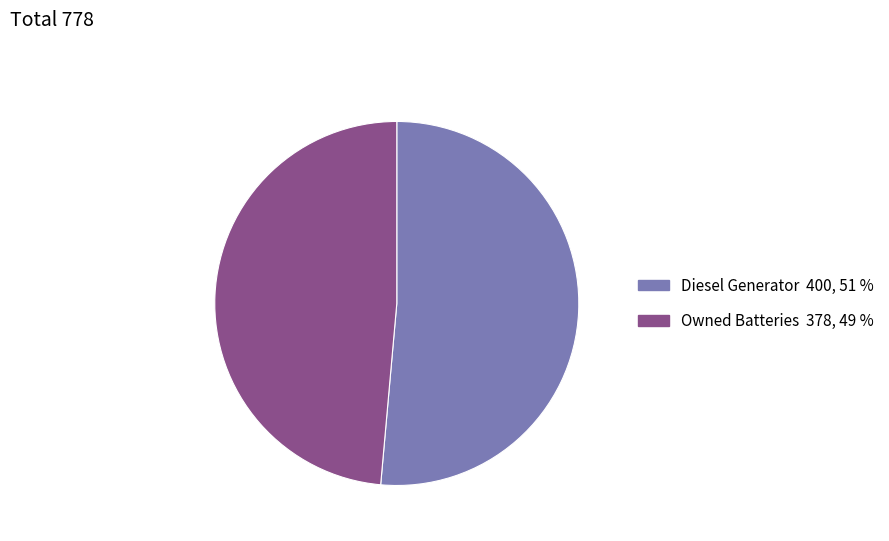

Is there a majority slice in this chart?

Yes